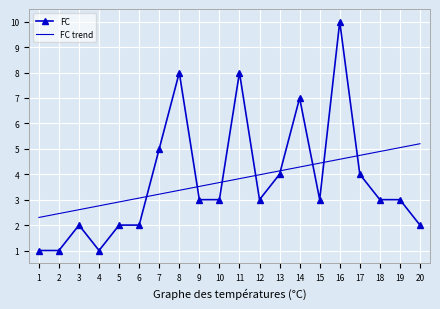

Reading left to right, what are all the values shown in this chart?

FC: 1=1.0	2=1.0	3=2.0	4=1.0	5=2.0	6=2.0	7=5.0	8=8.0	9=3.0	10=3.0	11=8.0	12=3.0	13=4.0	14=7.0	15=3.0	16=10.0	17=4.0	18=3.0	19=3.0	20=2.0
FC trend: 1=2.3	2=2.5	3=2.6	4=2.8	5=2.9	6=3.1	7=3.2	8=3.4	9=3.5	10=3.7	11=3.8	12=4.0	13=4.1	14=4.3	15=4.4	16=4.6	17=4.7	18=4.9	19=5.0	20=5.2